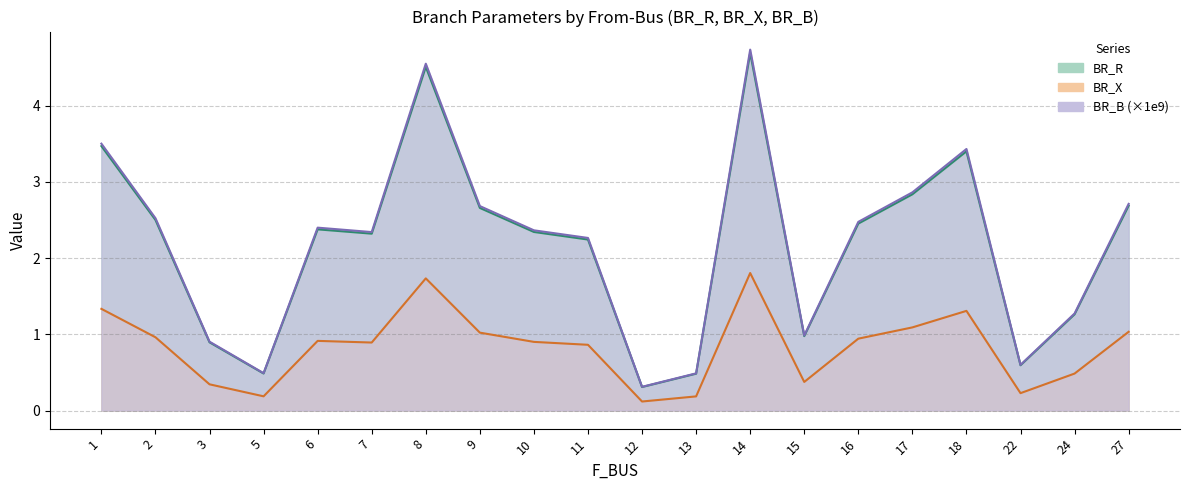

What are all the series names shown in the legend?

BR_R, BR_X, BR_B